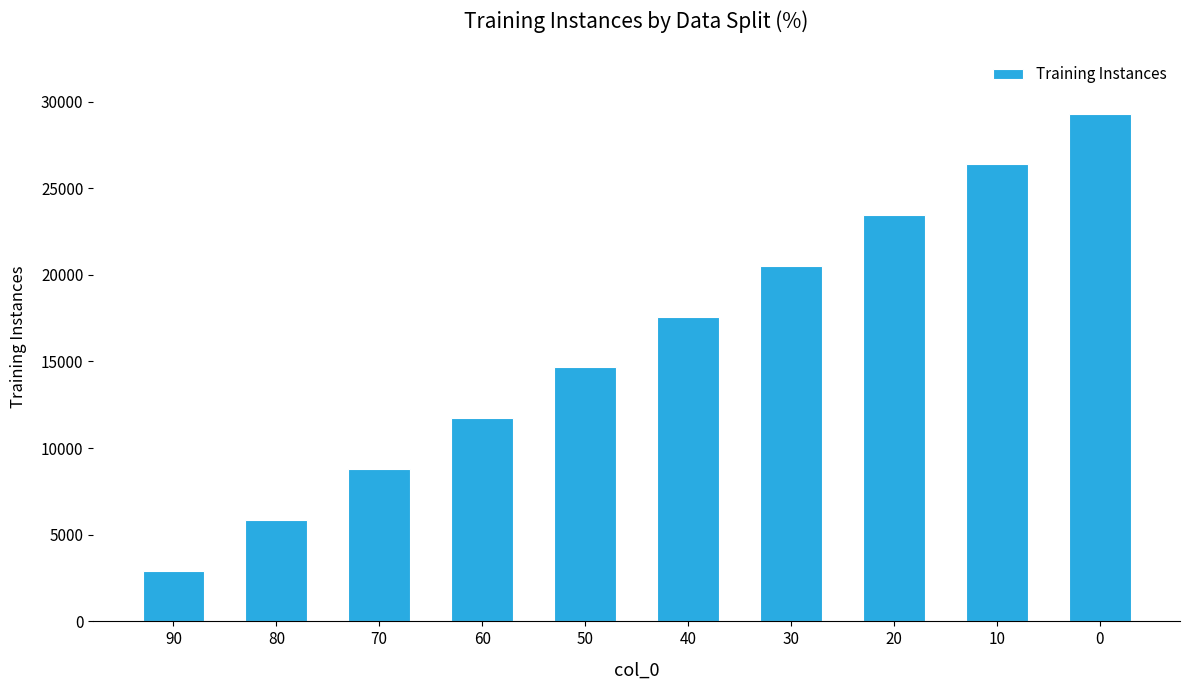

Reading right to left, transcribe all the data shown in this chart.

29305	26374	23444	20513	17583	14652	11722	8791	5861	2930